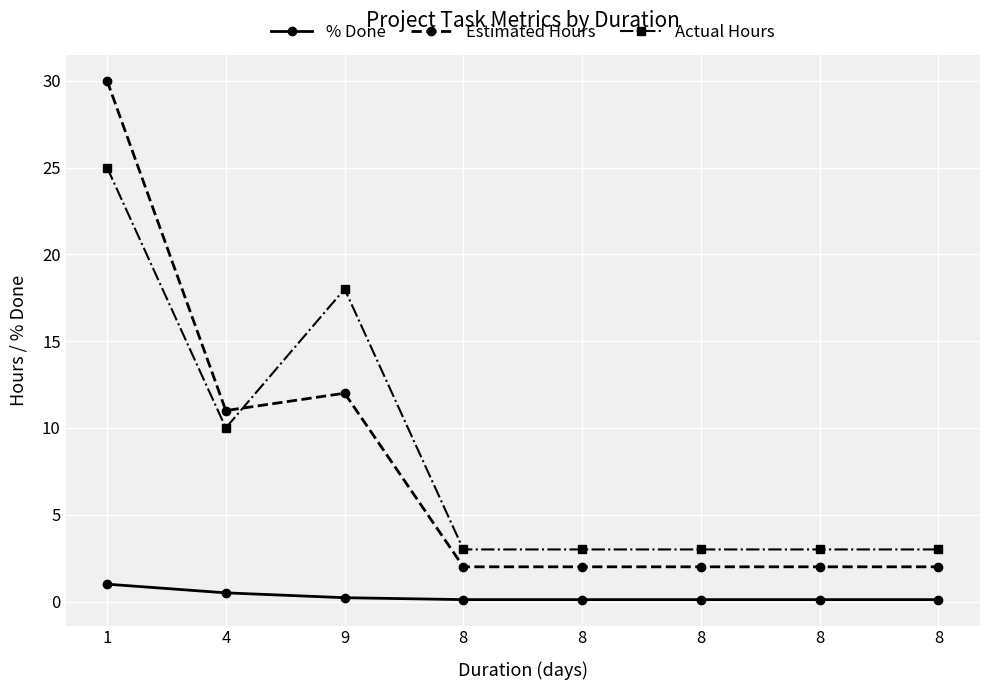

What are all the series names shown in the legend?

% Done, Estimated Hours, Actual Hours